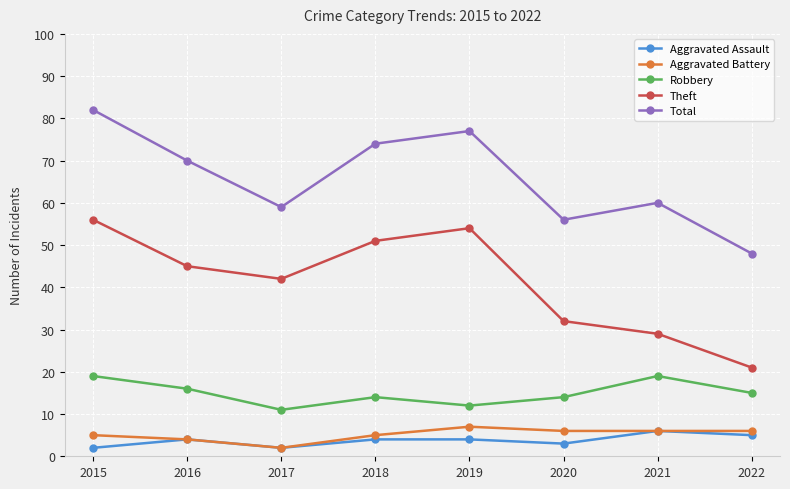

Which series changed the most between 2016 and 2019?

Theft